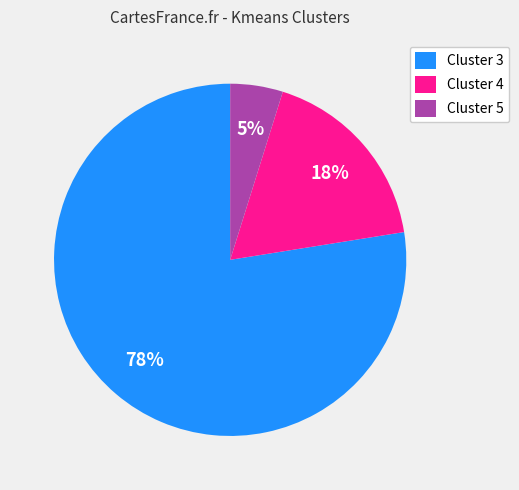

To the nearest percent, what percentage of the pie is Cluster 4?

18%